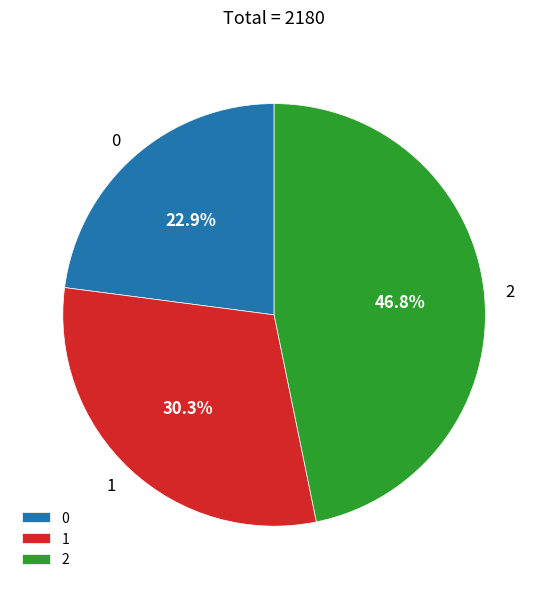

Is there any slice that represents more than half of the pie?

No